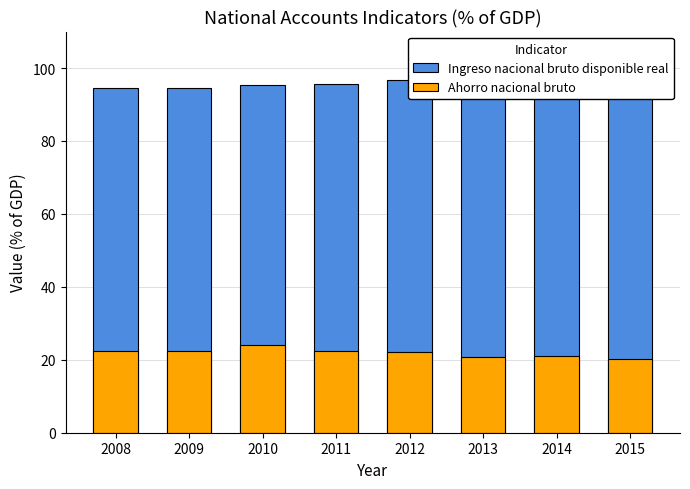

Rank the categories by Ahorro nacional bruto value from lowest to highest.

2015, 2013, 2014, 2012, 2009, 2008, 2011, 2010